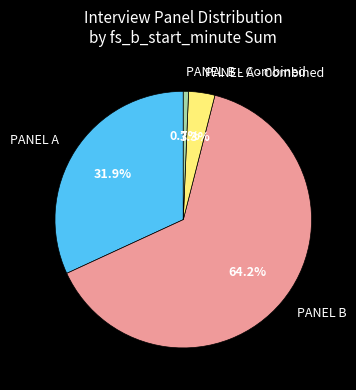

Is there any slice that represents more than half of the pie?

Yes